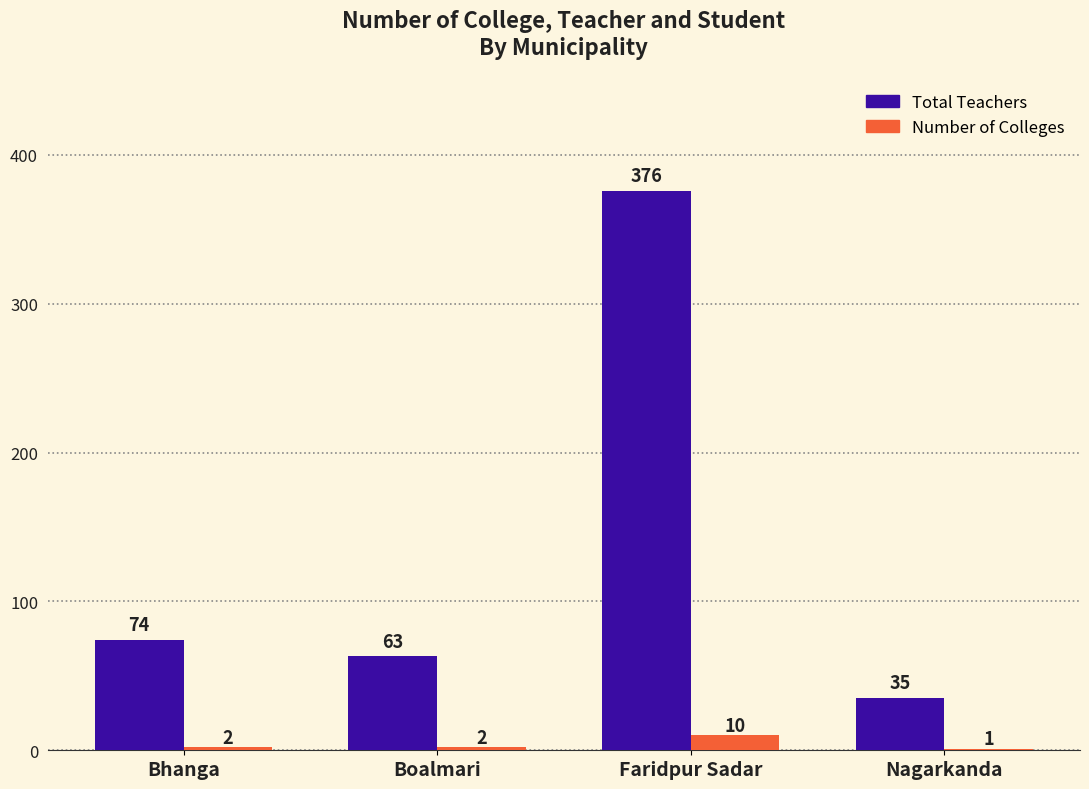

How many categories are shown in the chart?

4